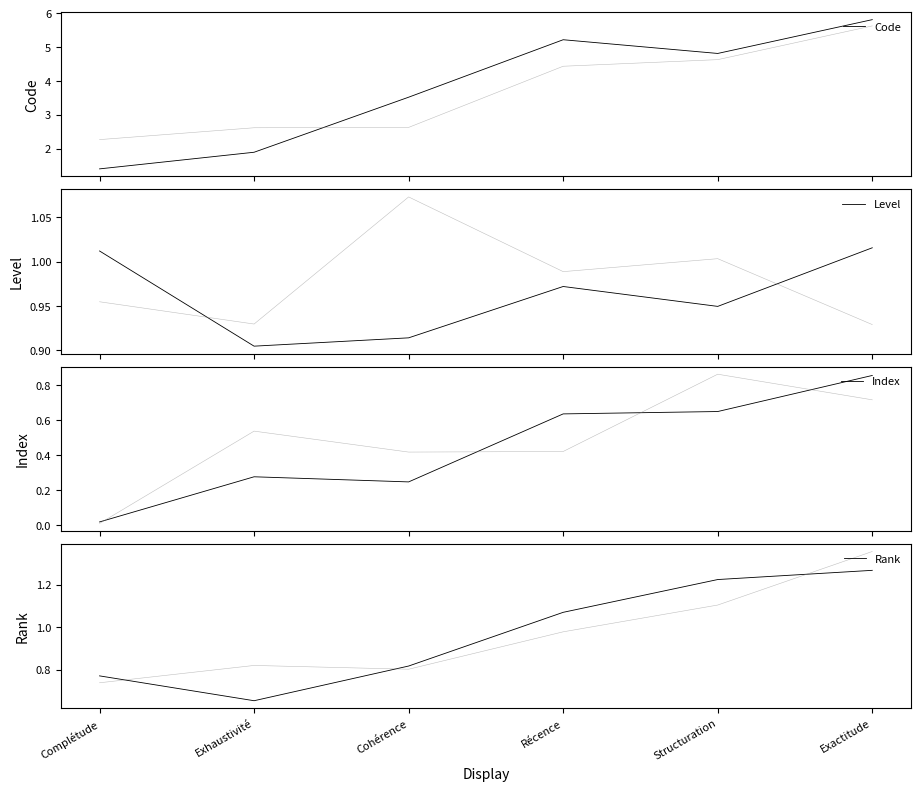

Reading right to left, list all the values displayed in this chart.

Code: 5.8	4.8	5.2	3.5	1.9	1.4
Level: 1.0	0.9	1.0	0.9	0.9	1.0
Index: 0.9	0.6	0.6	0.2	0.3	0.0
Rank: 1.3	1.2	1.1	0.8	0.7	0.8